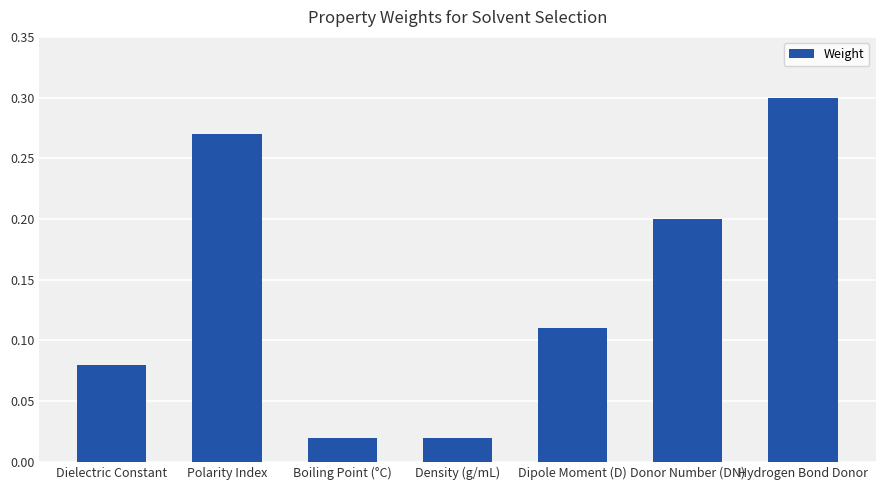

Which category has the highest value across all series?

Hydrogen Bond Donor